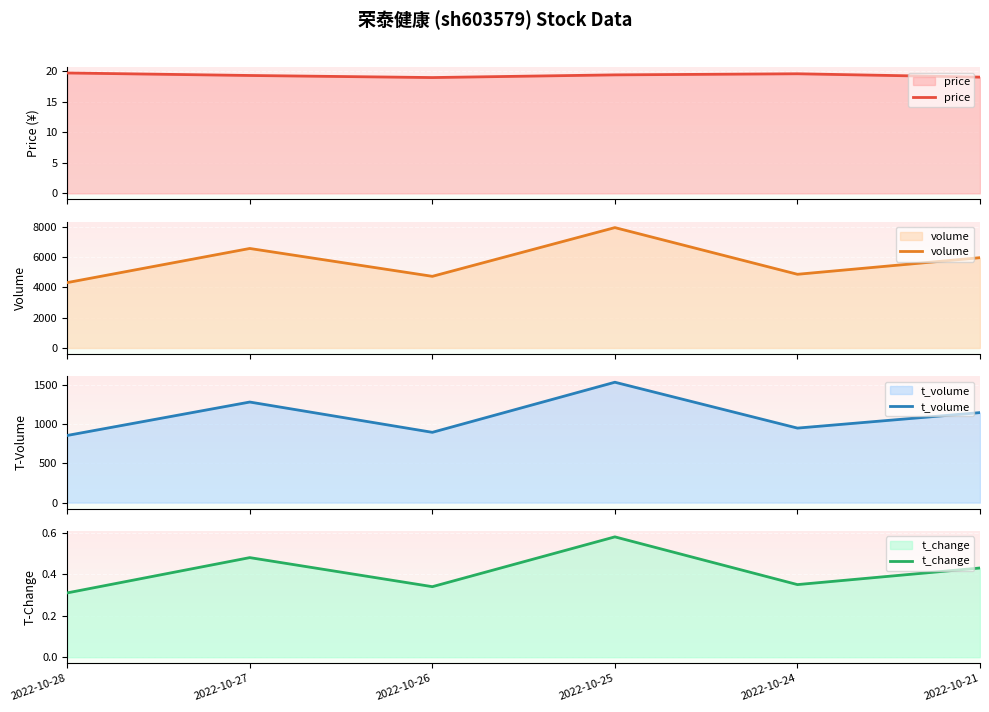

Between 2022-10-24 and 2022-10-21, which series saw the biggest shift?

volume